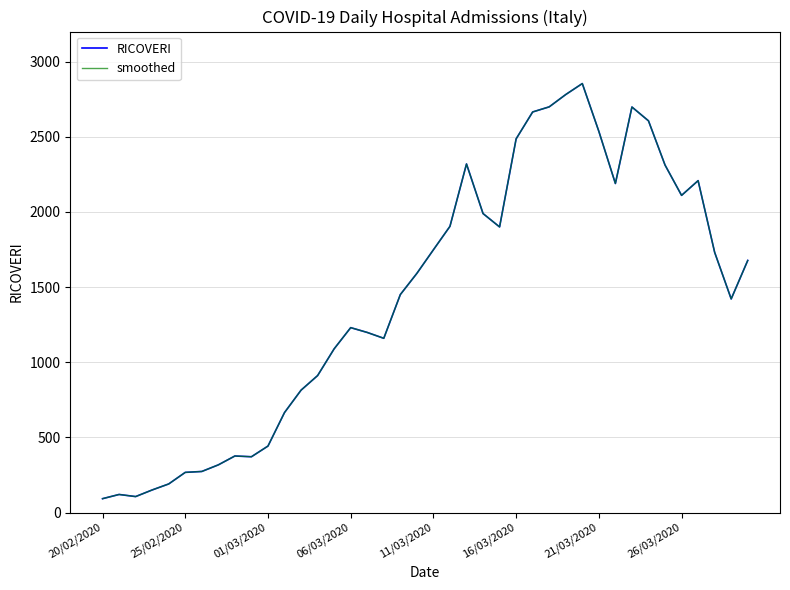

Does the chart have visible grid lines?

Yes